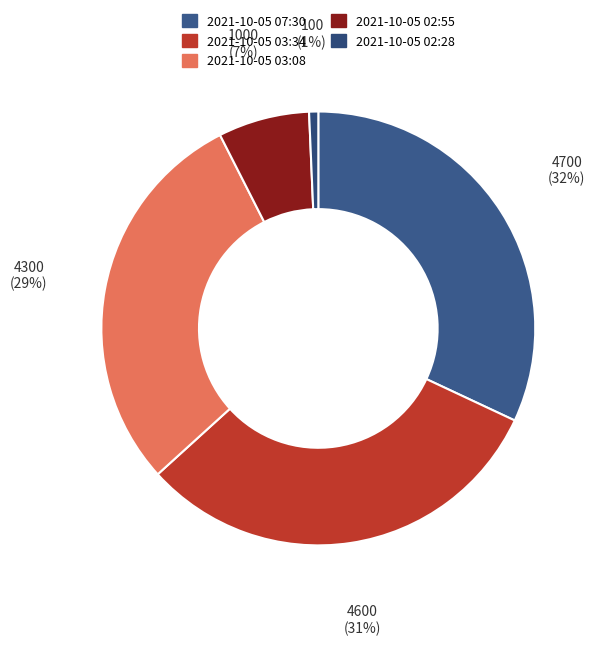

What percentage is NOT represented by 2021-10-05 07:30?

68.0%